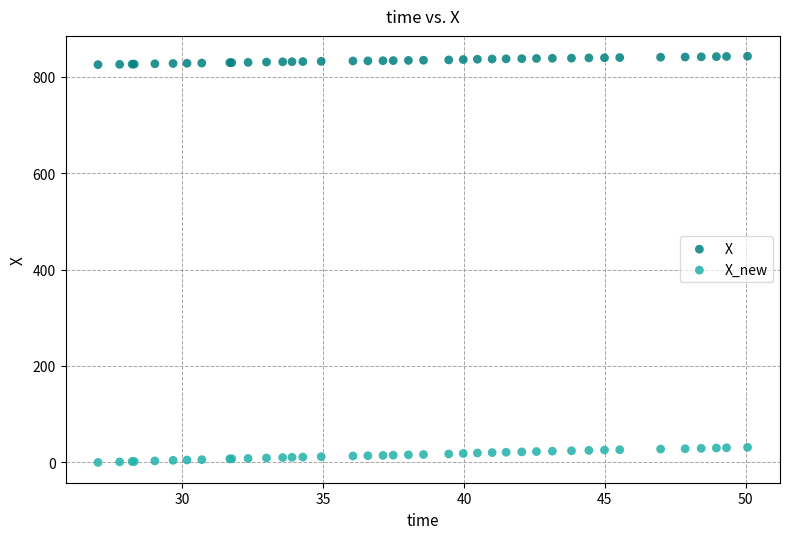

What are all the series names shown in the legend?

X, X_new